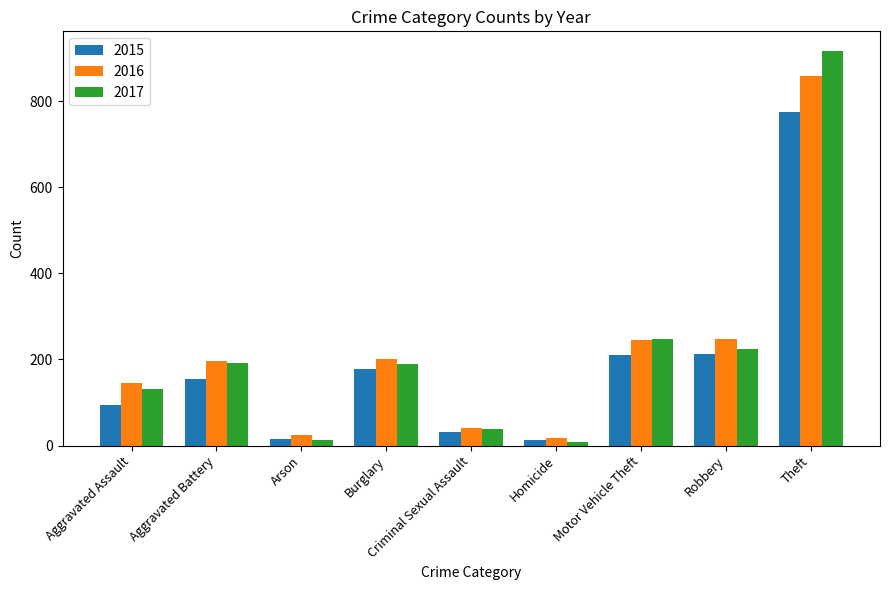

What position from the left is Arson?

3